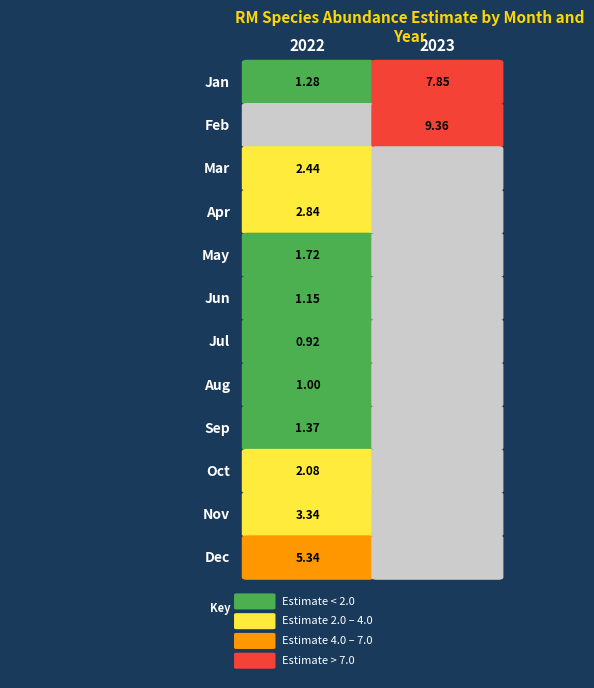

Where is 3 nearest to the value 1?

2023